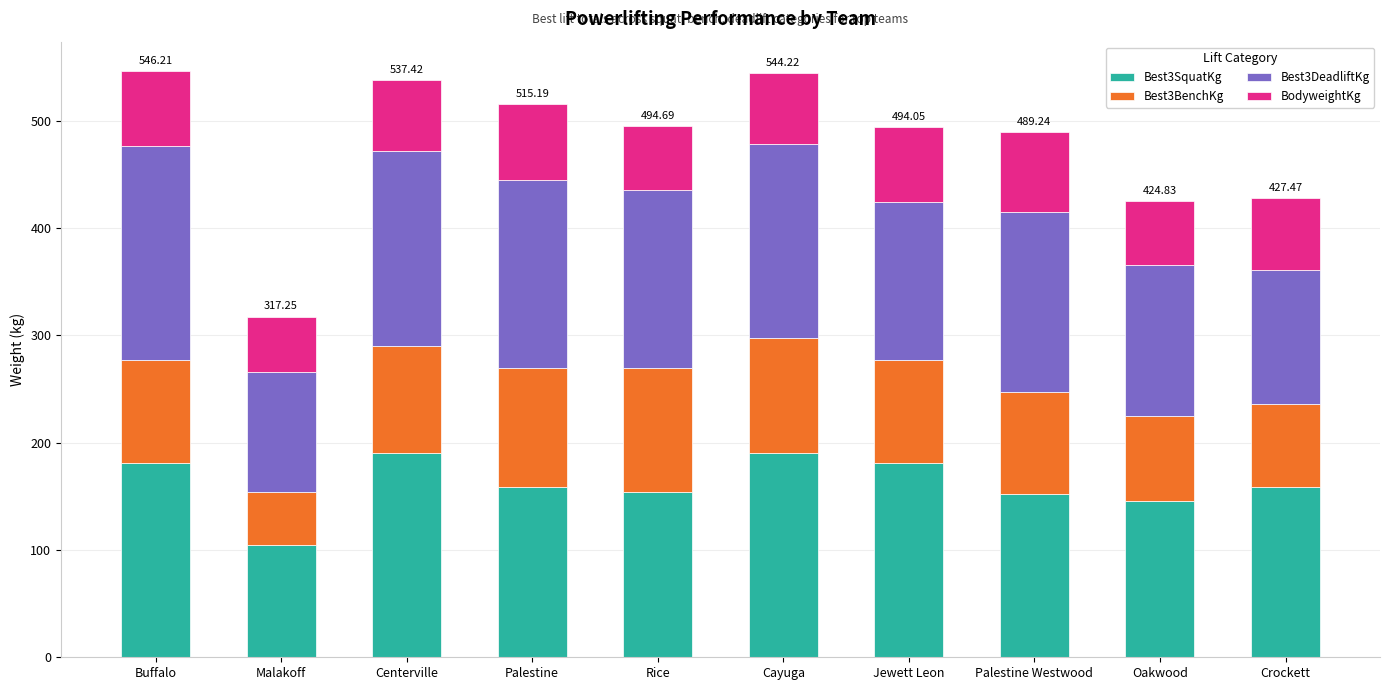

Are the bars horizontal?

No